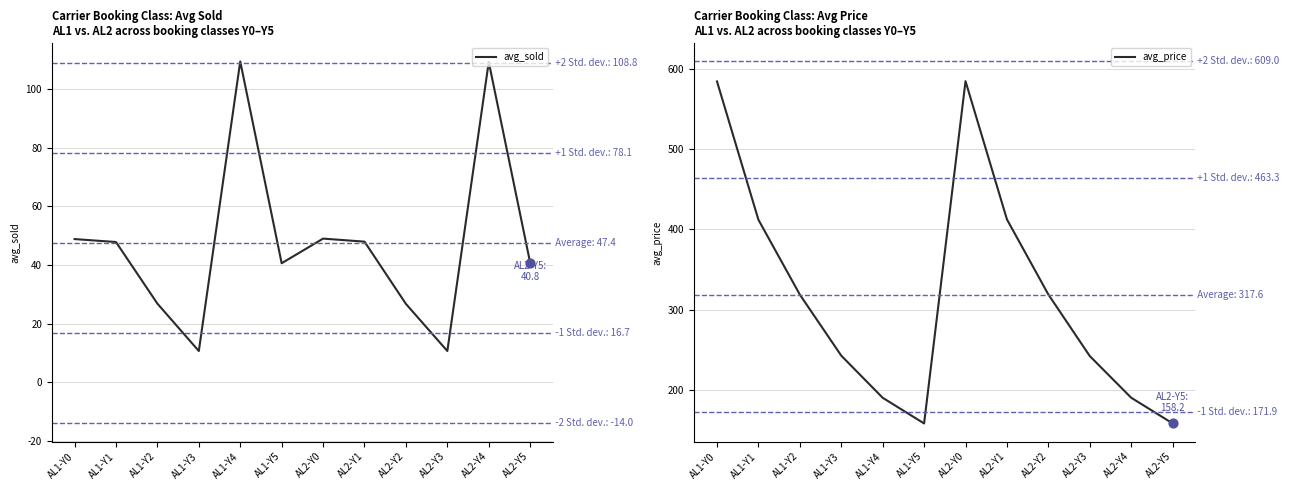

Which series contains the lowest Y value?

avg_sold